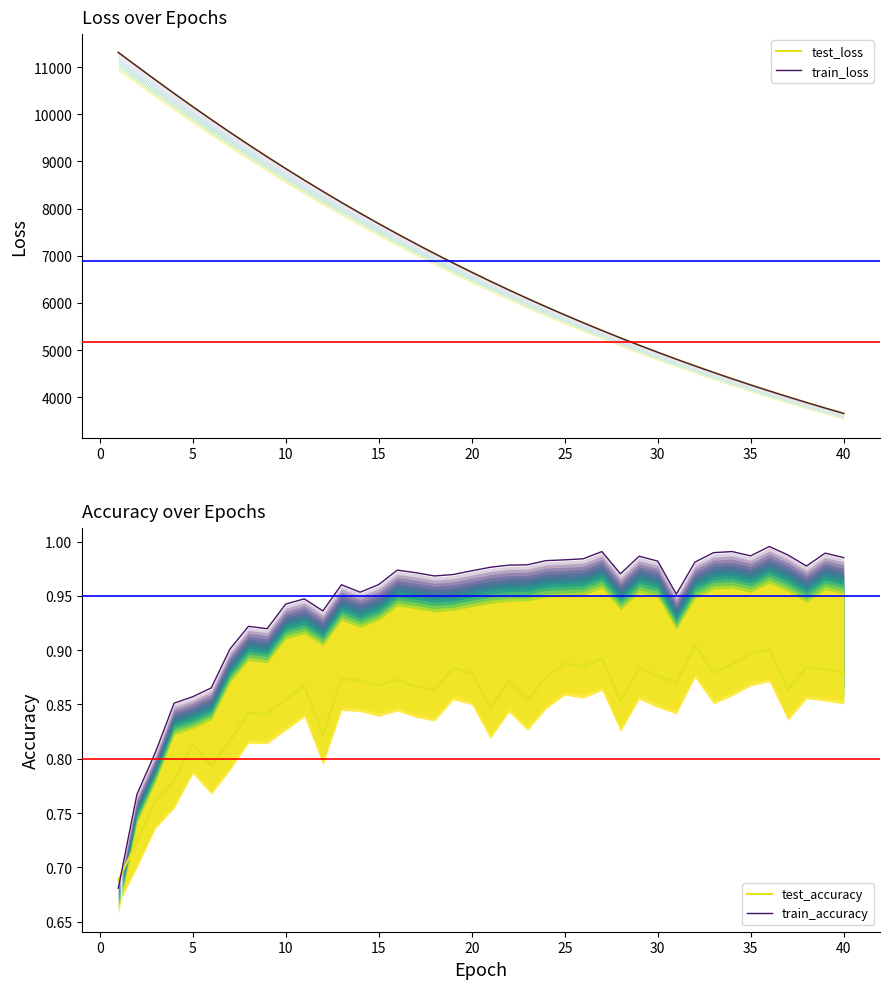

How many values in the test_loss series are below 6650?

20